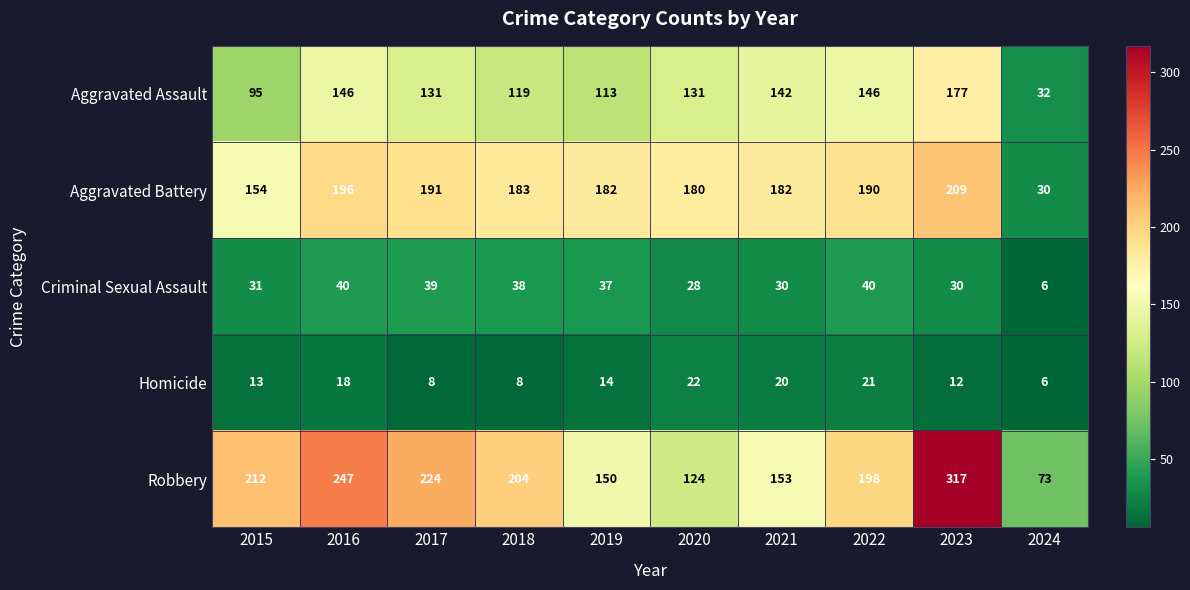

Which series changed the most between 2015 and 2020?

Robbery